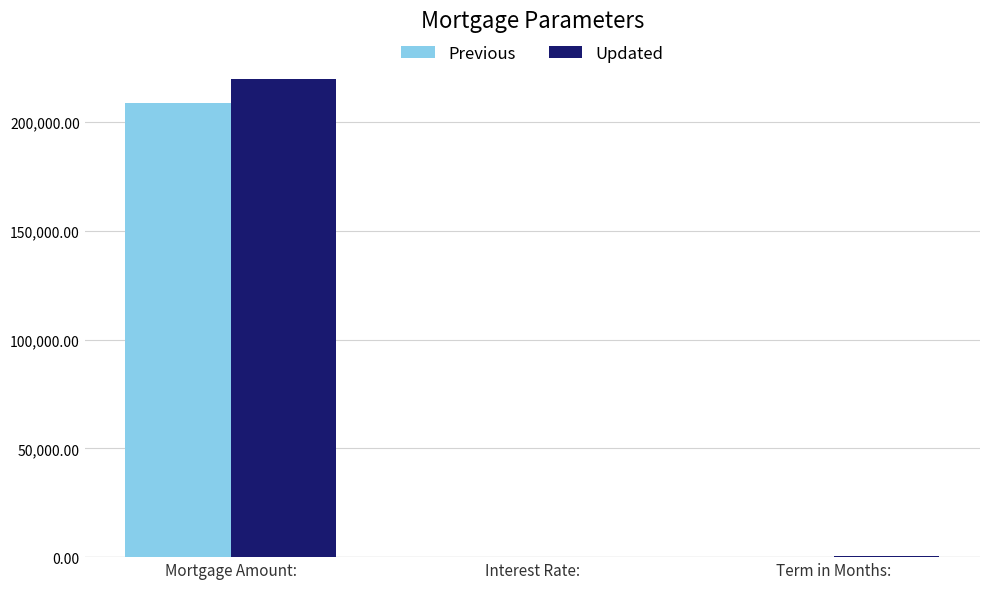

What is the sum of all Previous values?

209285.1